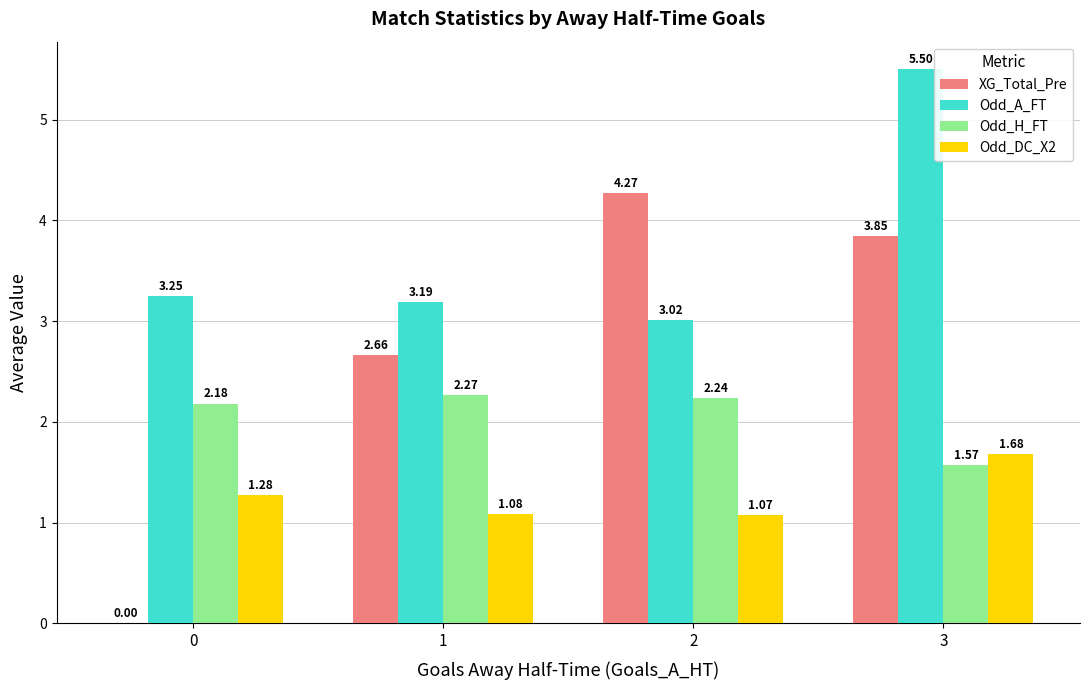

What is the difference between the Odd_DC_X2 values at 0 and 3?

0.4